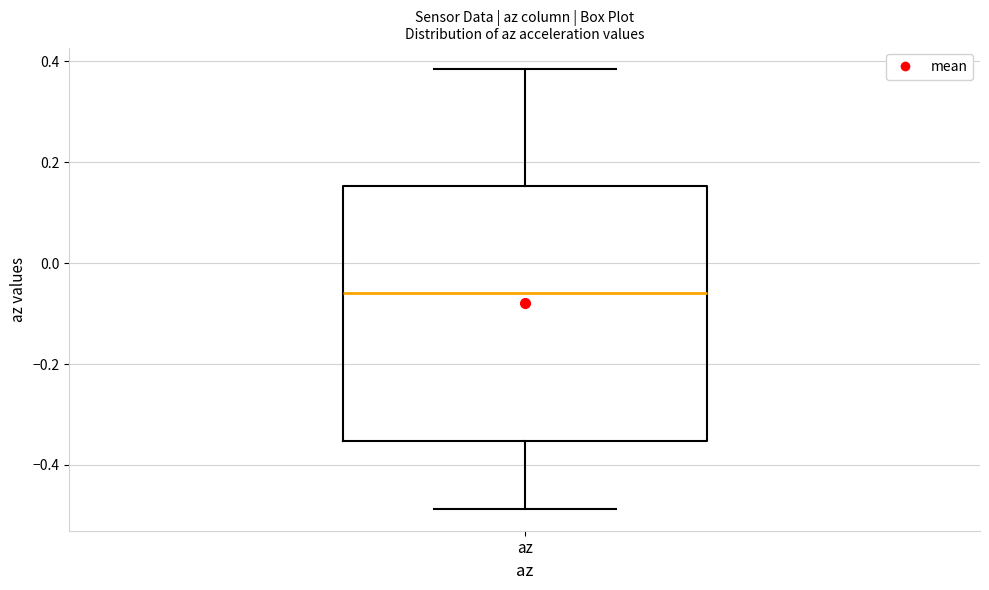

Read this box plot against the y-axis: the position of the median line, the range covered by the box, and the ends of both whiskers. The values are not printed on the chart, so give them approximately, as read against the axis.

median -0.06, box -0.36 to 0.16, whiskers -0.48 to 0.38